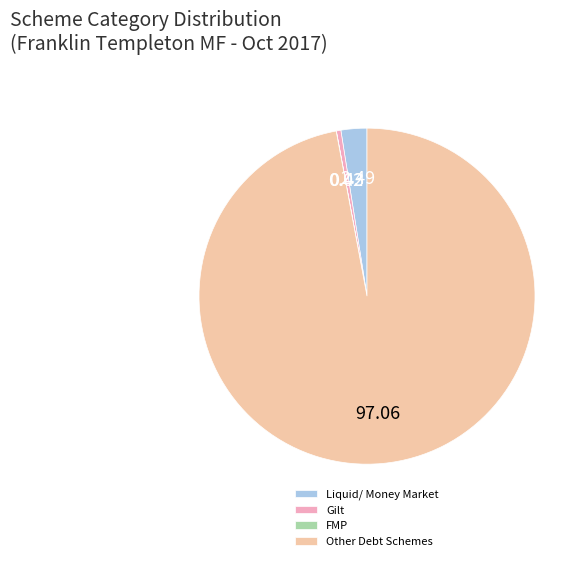

Approximately how many times larger is the value at Other Debt Schemes compared to Gilt?

223.7